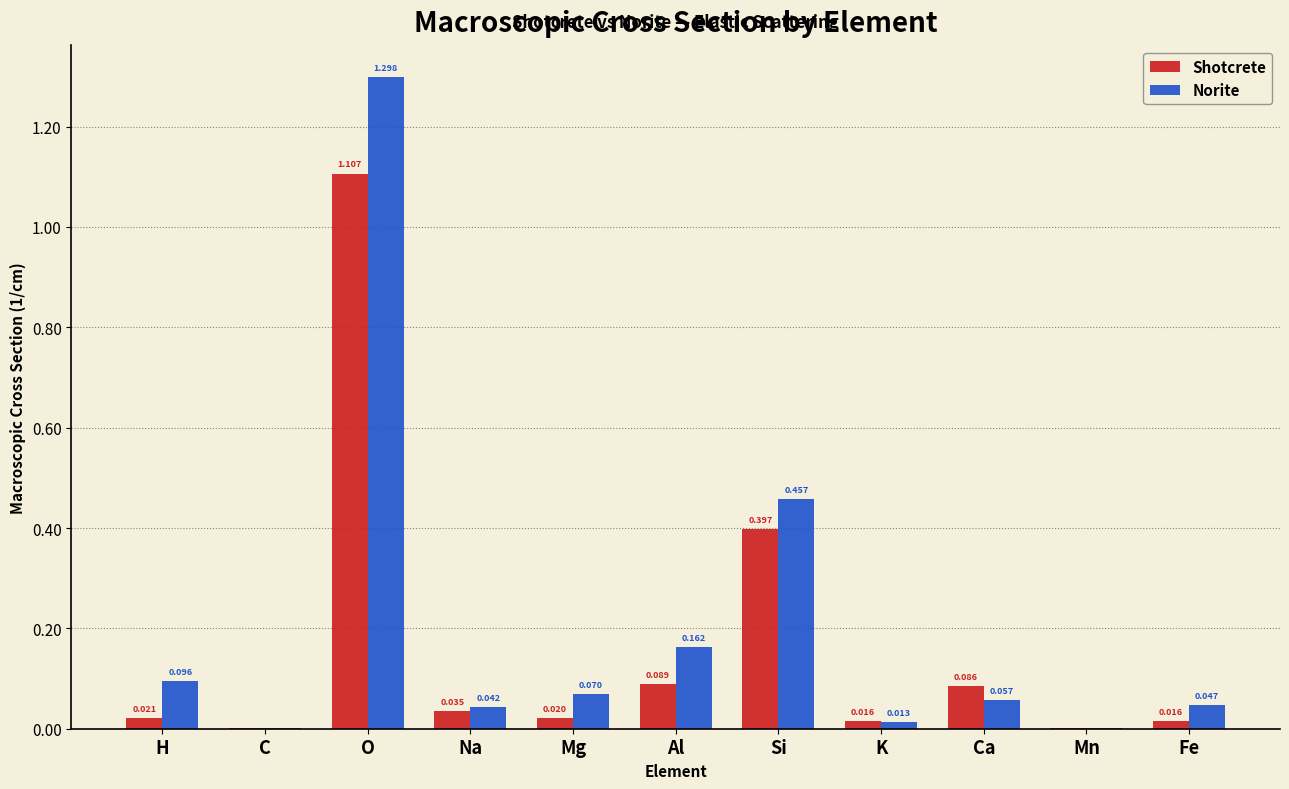

Which category has the highest value across all series?

O